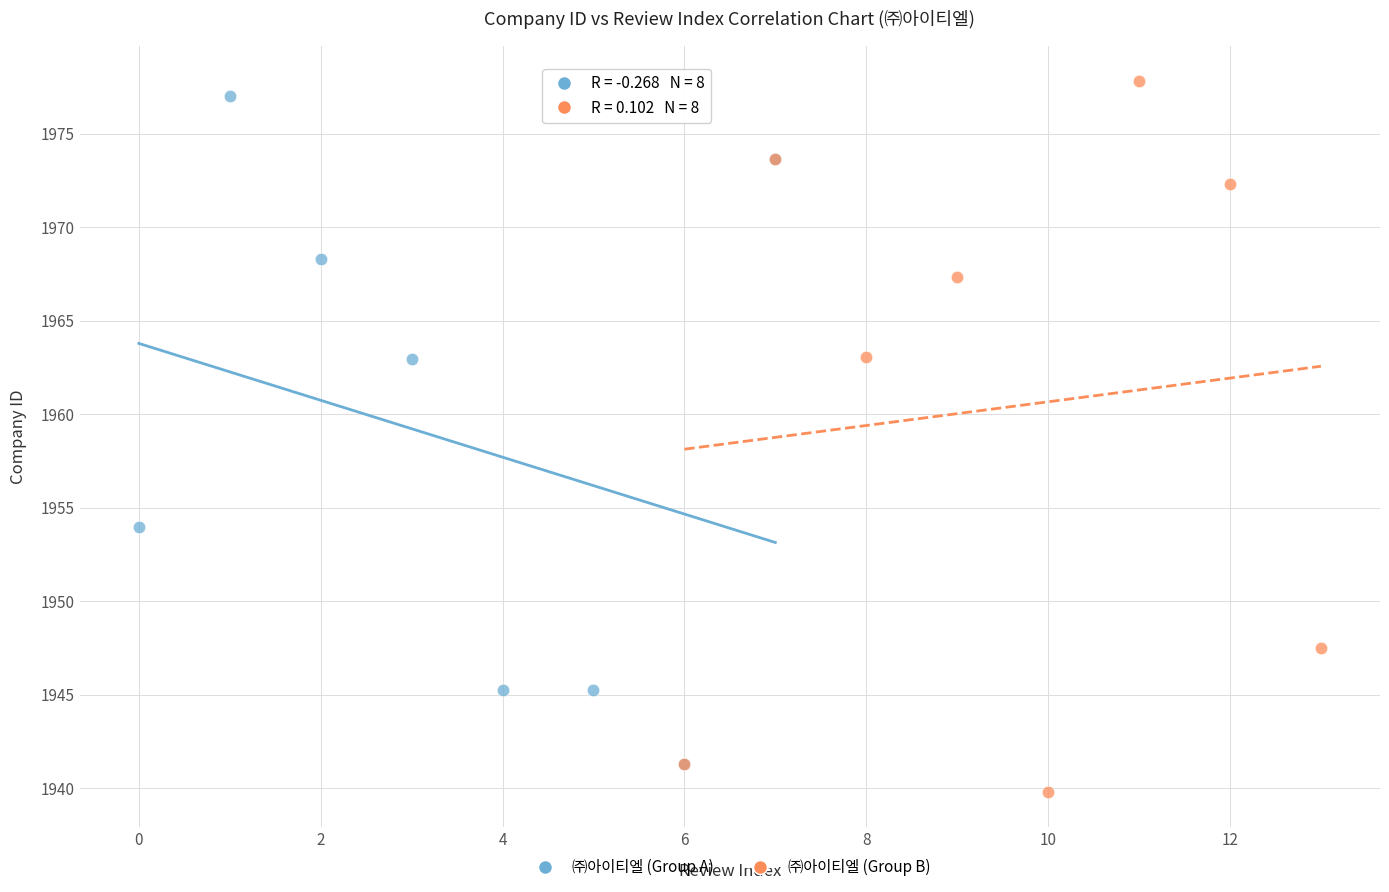

Which series reaches the minimum Y coordinate?

㈜아이티엘 (Group B)